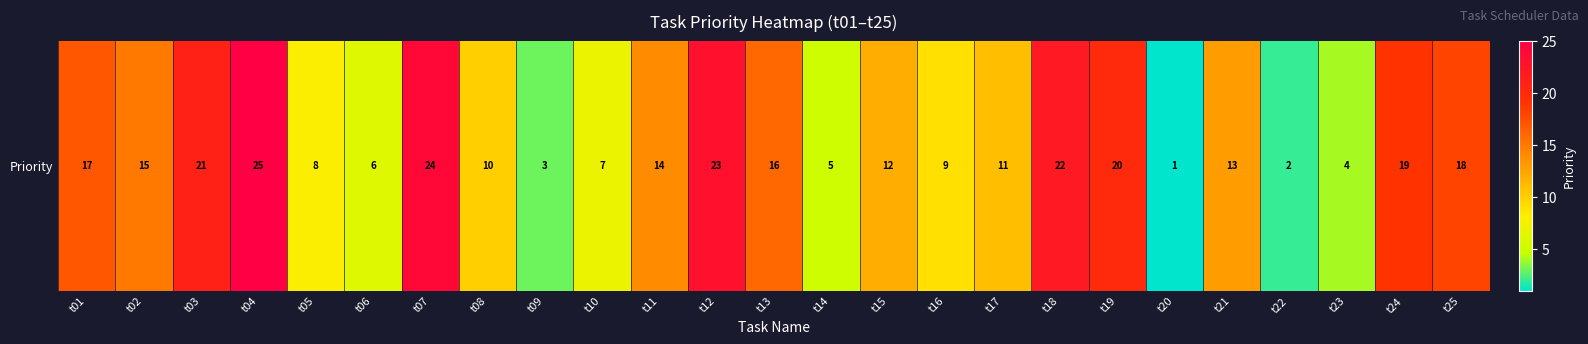

Rank the categories by value from lowest to highest.

t20, t22, t09, t23, t14, t06, t10, t05, t16, t08, t17, t15, t21, t11, t02, t13, t01, t25, t24, t19, t03, t18, t12, t07, t04